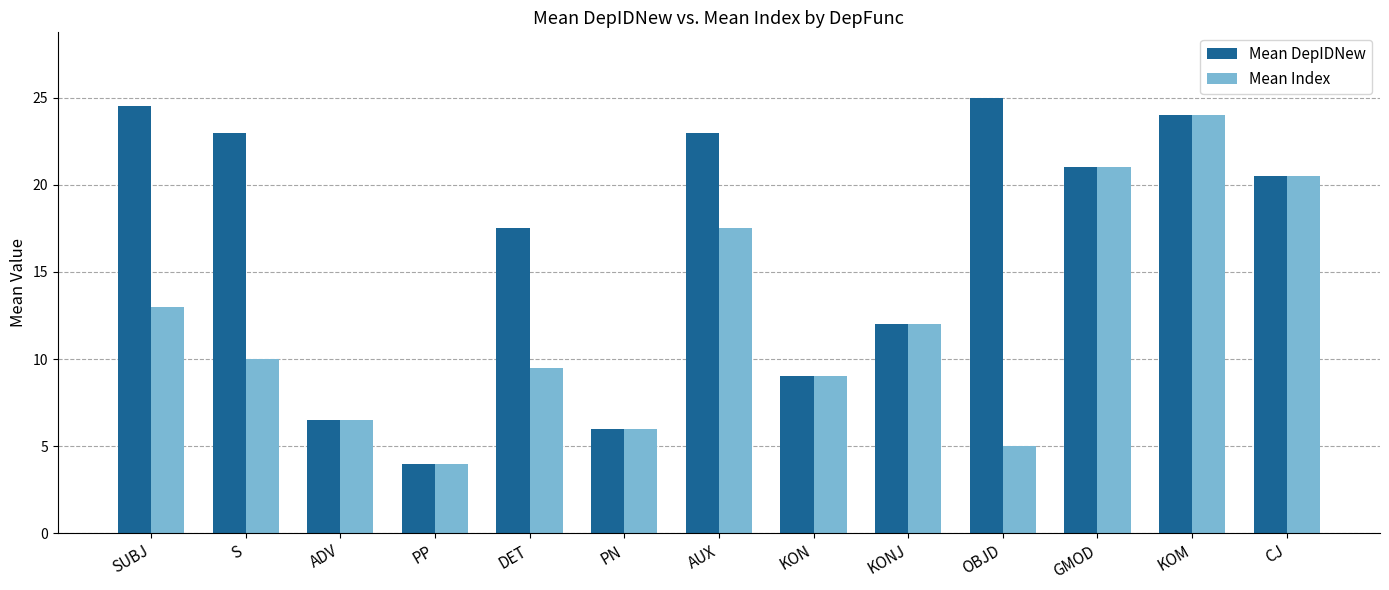

At how many categories does at least one series exceed 17?

8